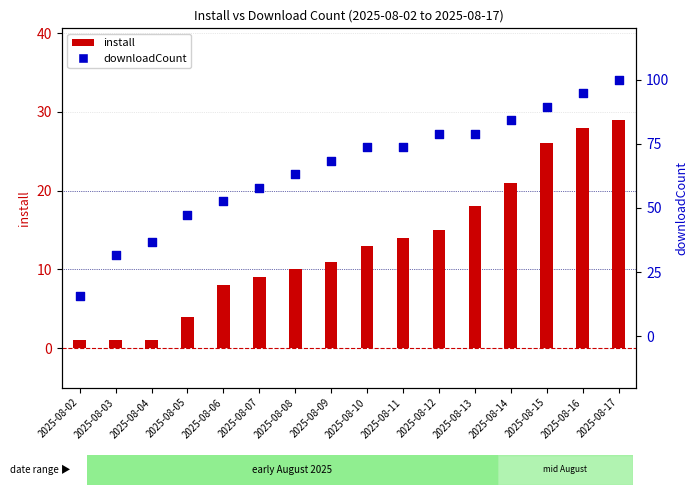

At which category is the sum across all series the highest?

2025-08-17